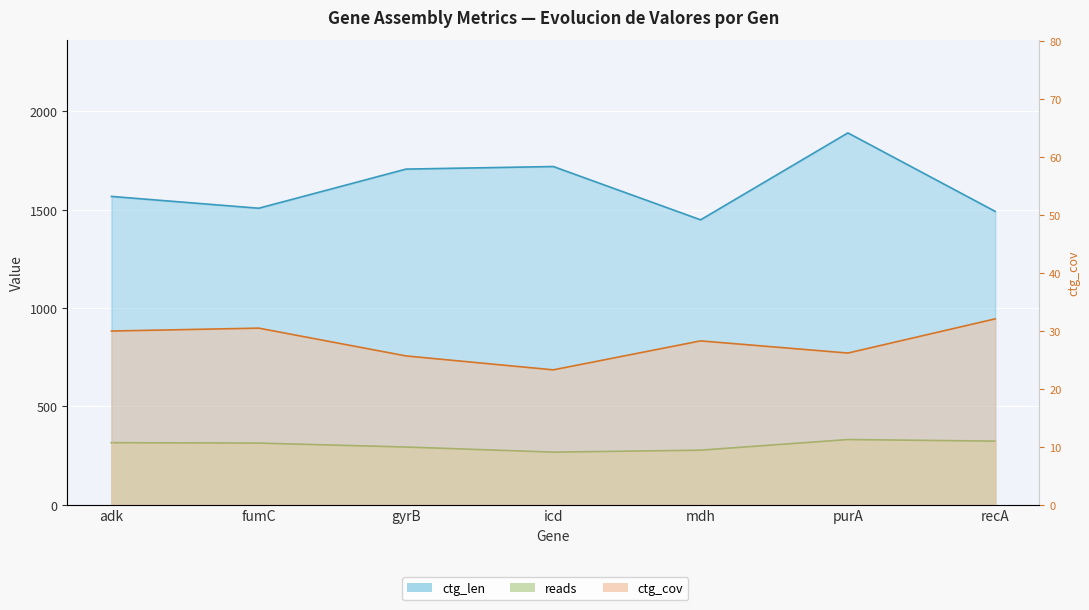

Is the value of ctg_cov at mdh greater than the value of ctg_len at recA?

No